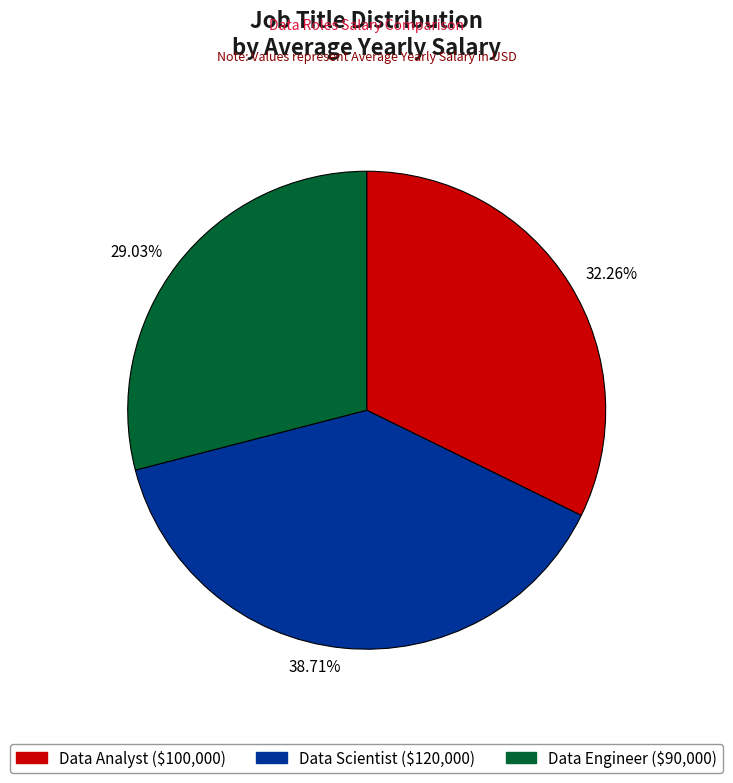

To the nearest percent, what percentage of the pie is Data Analyst?

32%